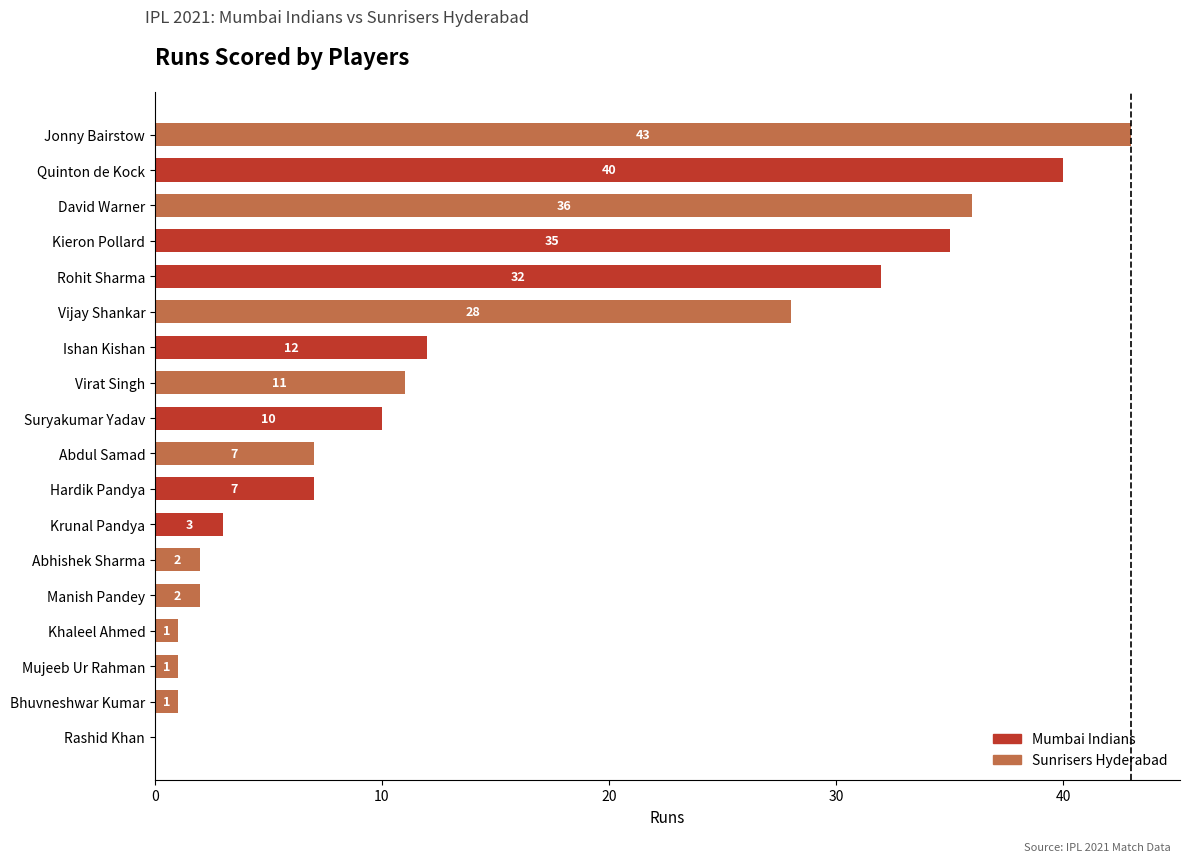

Between Hardik Pandya and Vijay Shankar, which is larger?

Vijay Shankar